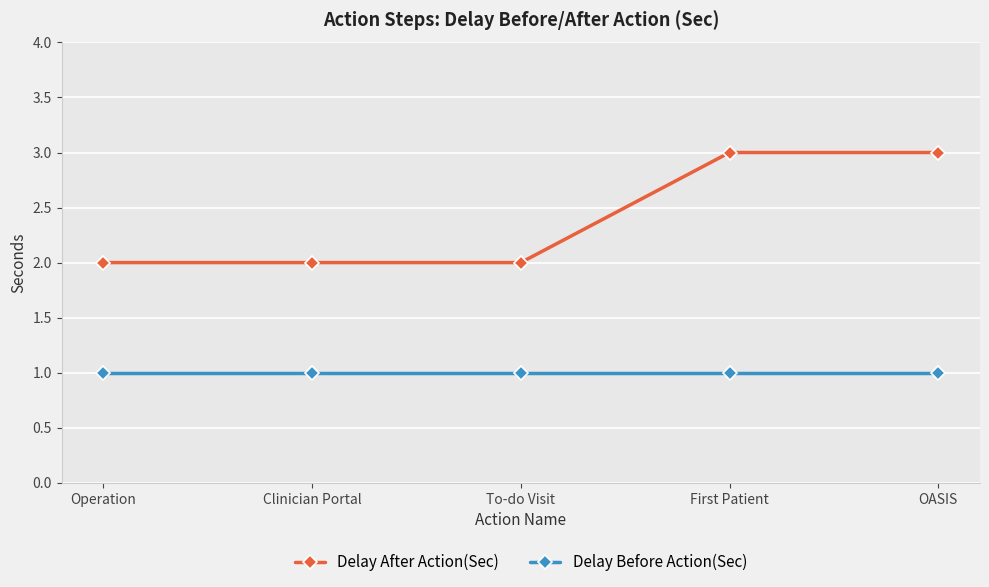

What is the highest value of the Delay After Action(Sec) series?

3